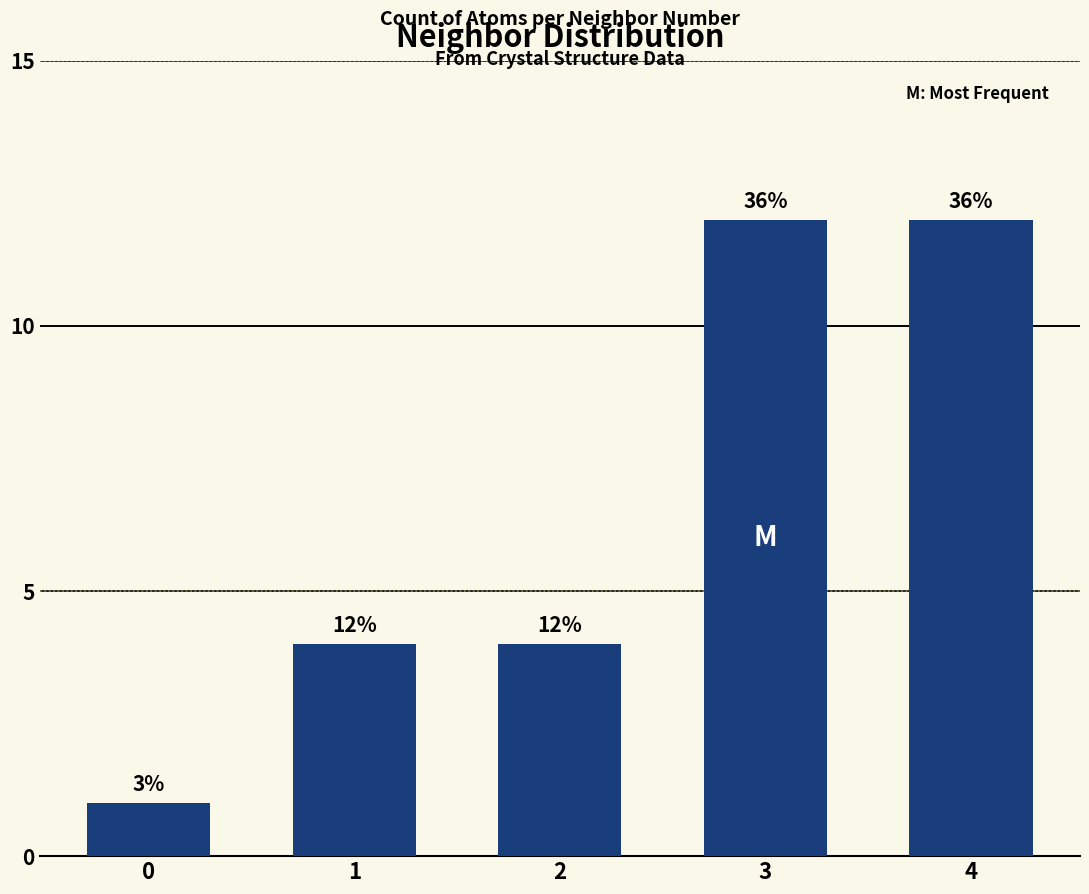

List the labels in order of value, largest first.

3, 4, 1, 2, 0